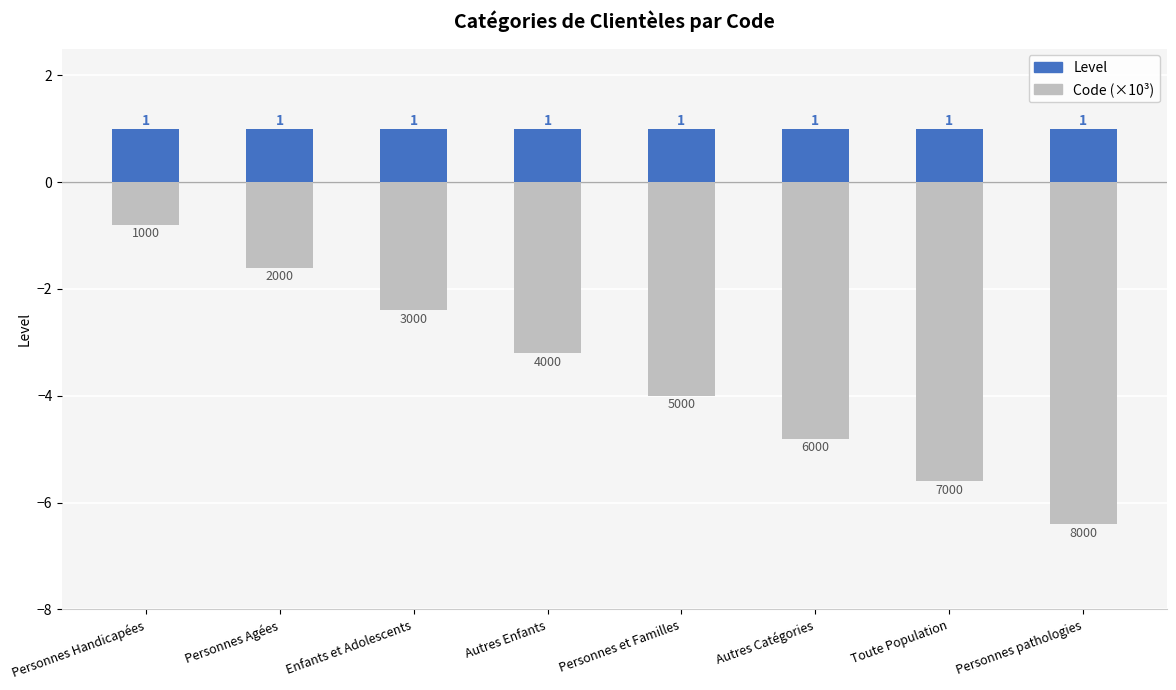

What is the total value across all series at Enfants et Adolescents?

-1.4